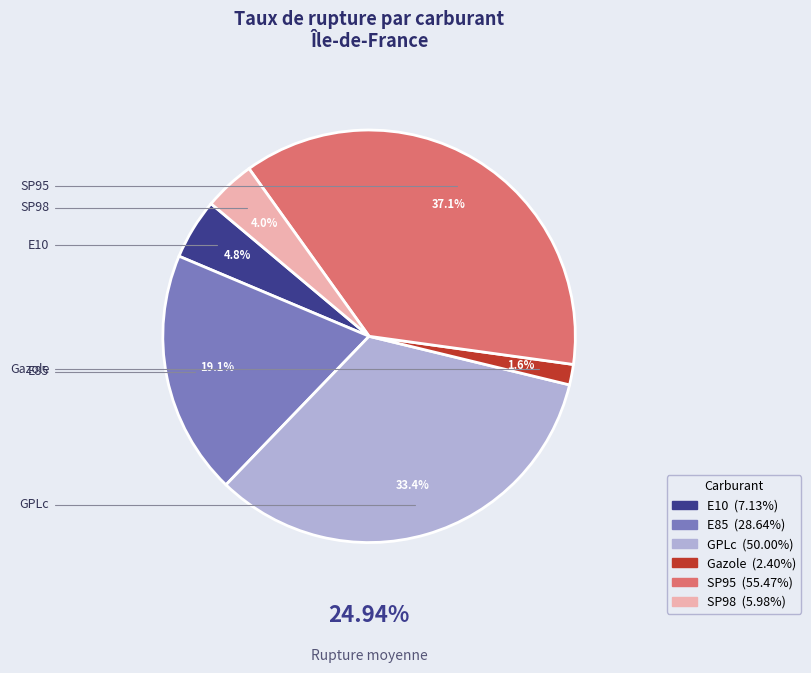

What is the ratio of the value at SP98 to the value at Gazole?

2.5